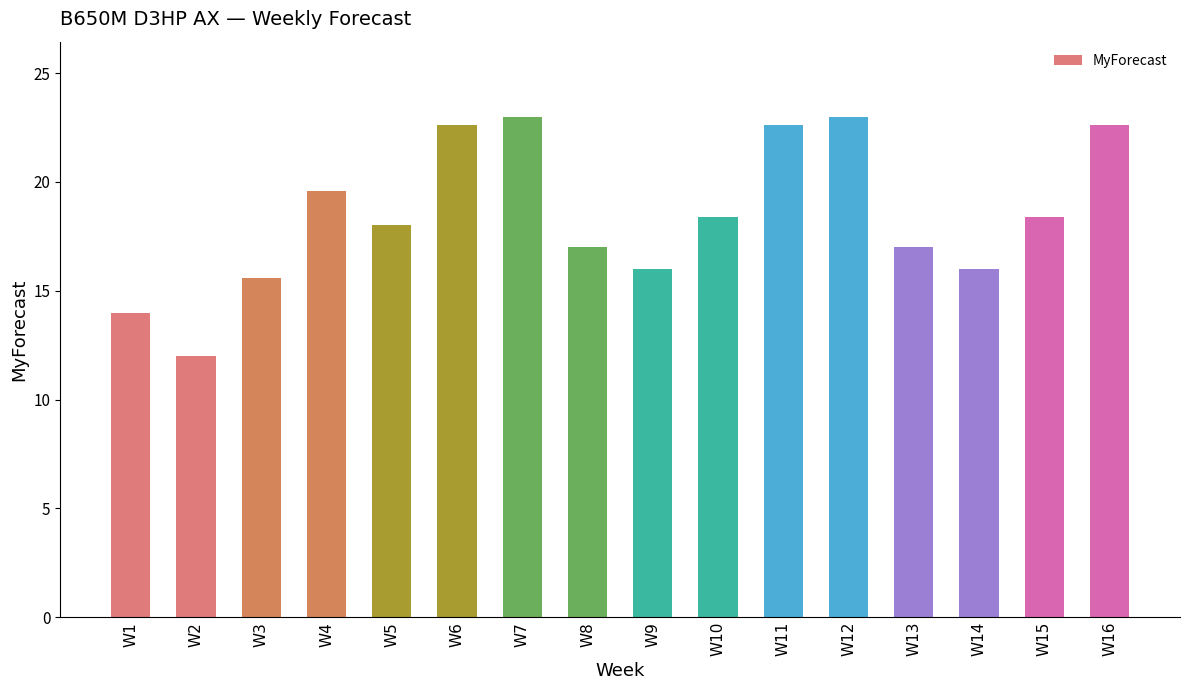

What is the value of the 6th bar from the left?

22.6